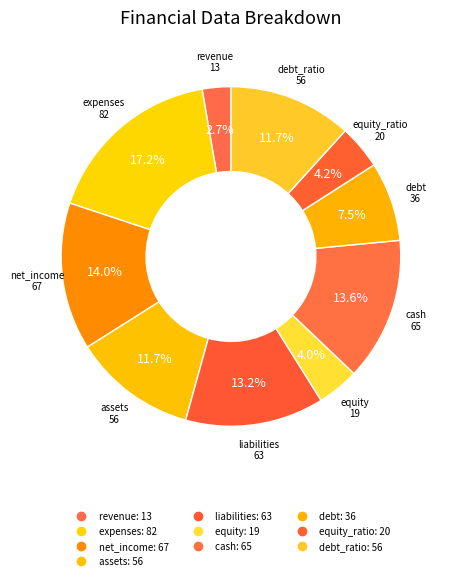

Which category has the smallest portion of the pie?

revenue